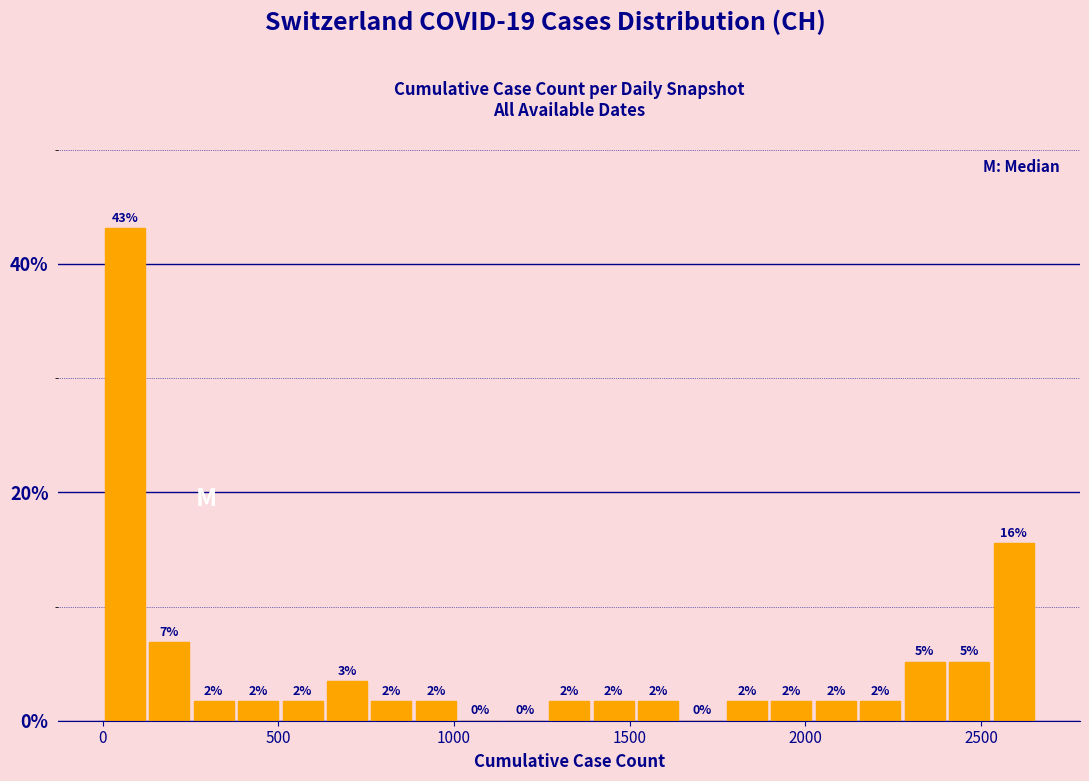

Read against the x-axis, roughly where is the centre of the tallest bar?

50